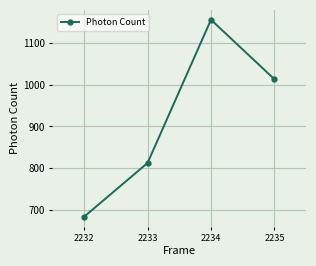

List the labels in order of value, smallest first.

2232, 2233, 2235, 2234